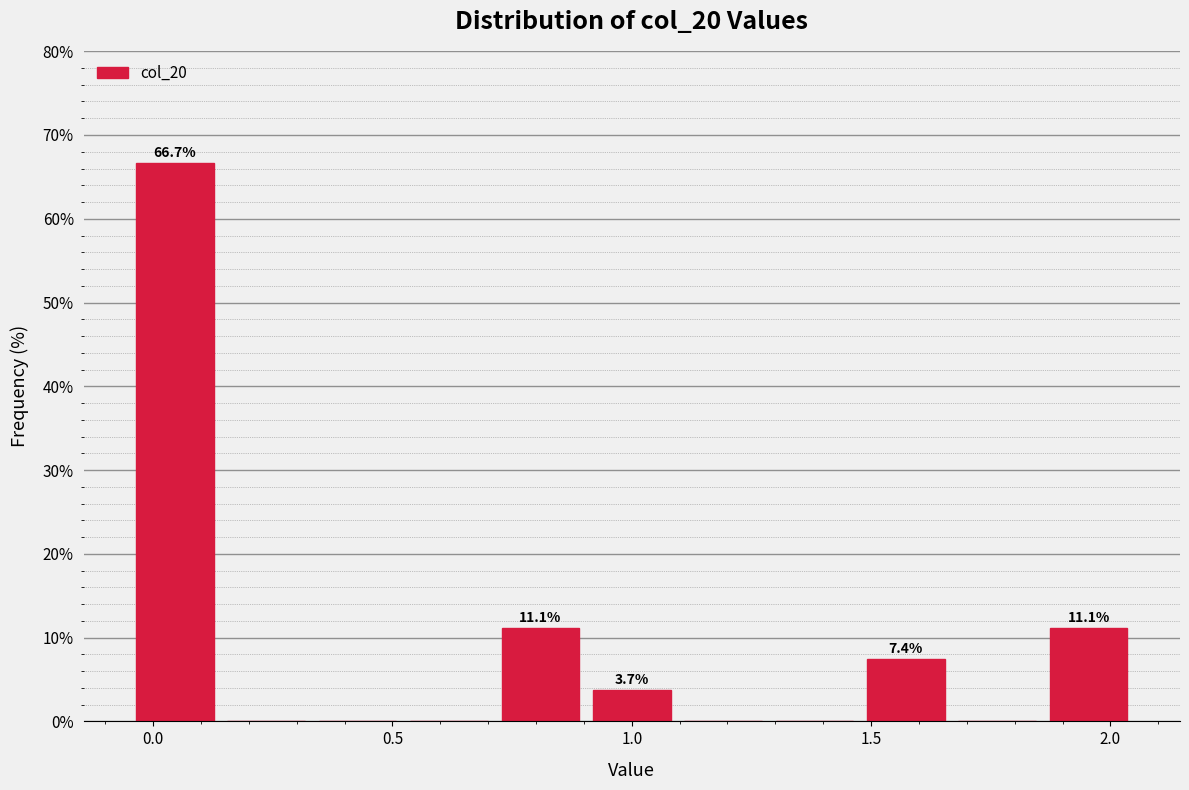

Around what value on the x-axis is the tallest bar? Give the approximate position of its centre, as read against the axis.

0.05